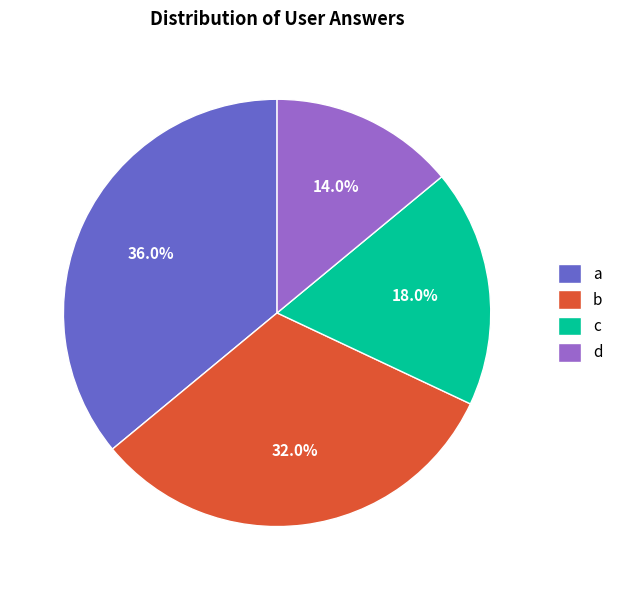

What is the total percentage of b and a?

68.0%